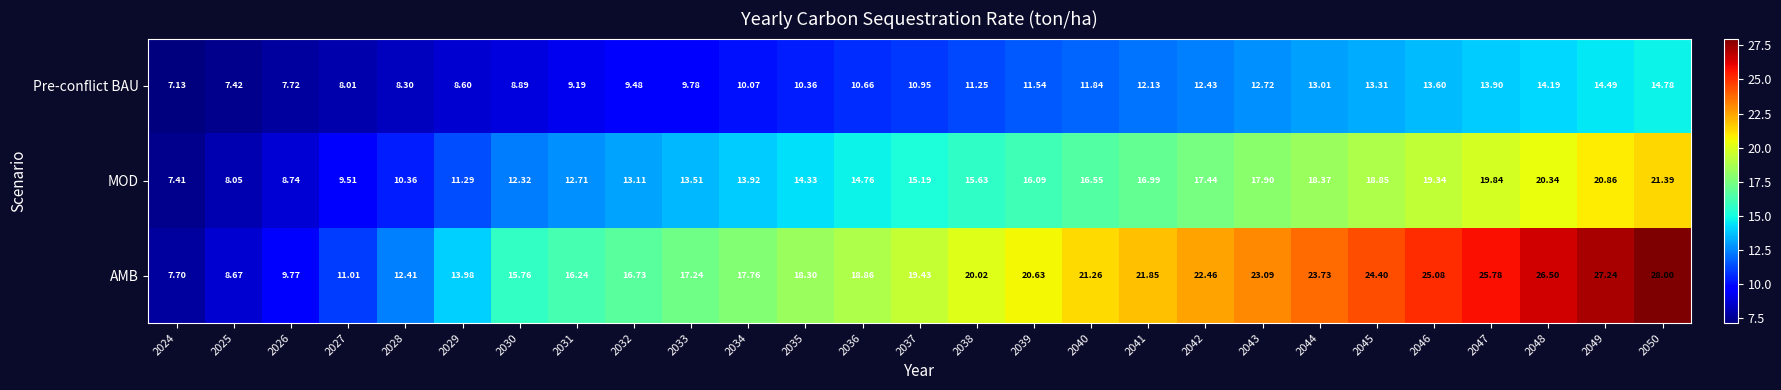

Rank the series by their average value, from lowest to highest.

Pre-conflict BAU, MOD, AMB